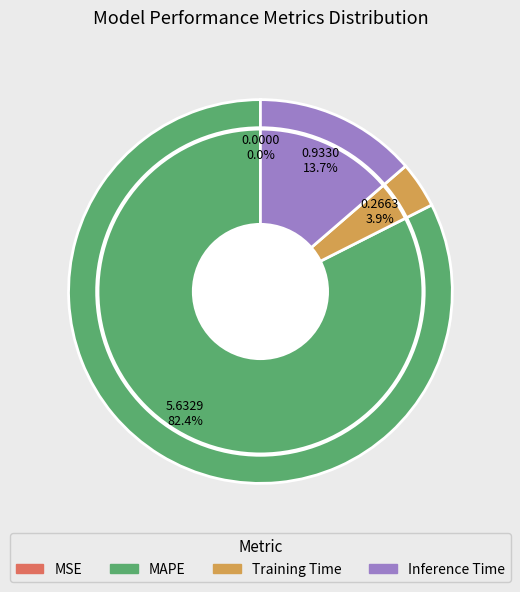

The MAPE slice represents 75% of the pie. True or false?

False